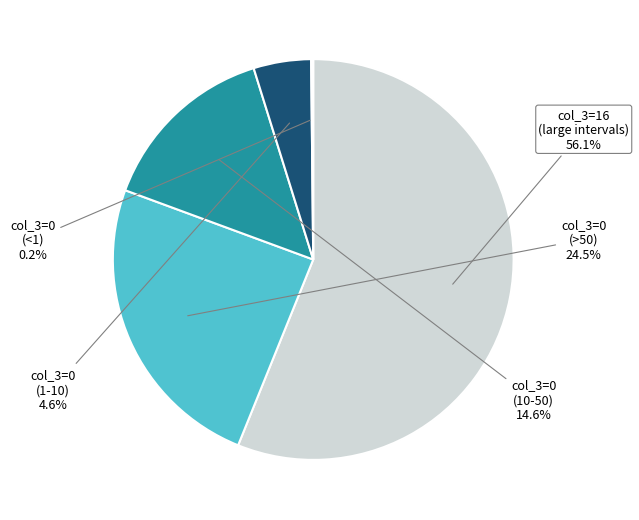

To the nearest percent, what is the average slice percentage?

20%